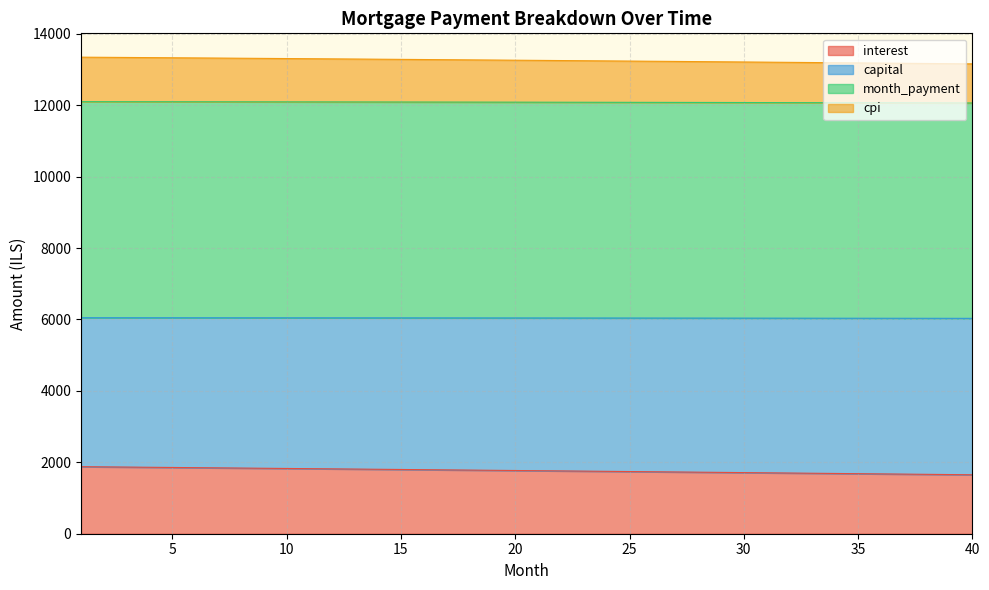

Between 10 and 17, which series saw the biggest shift?

interest